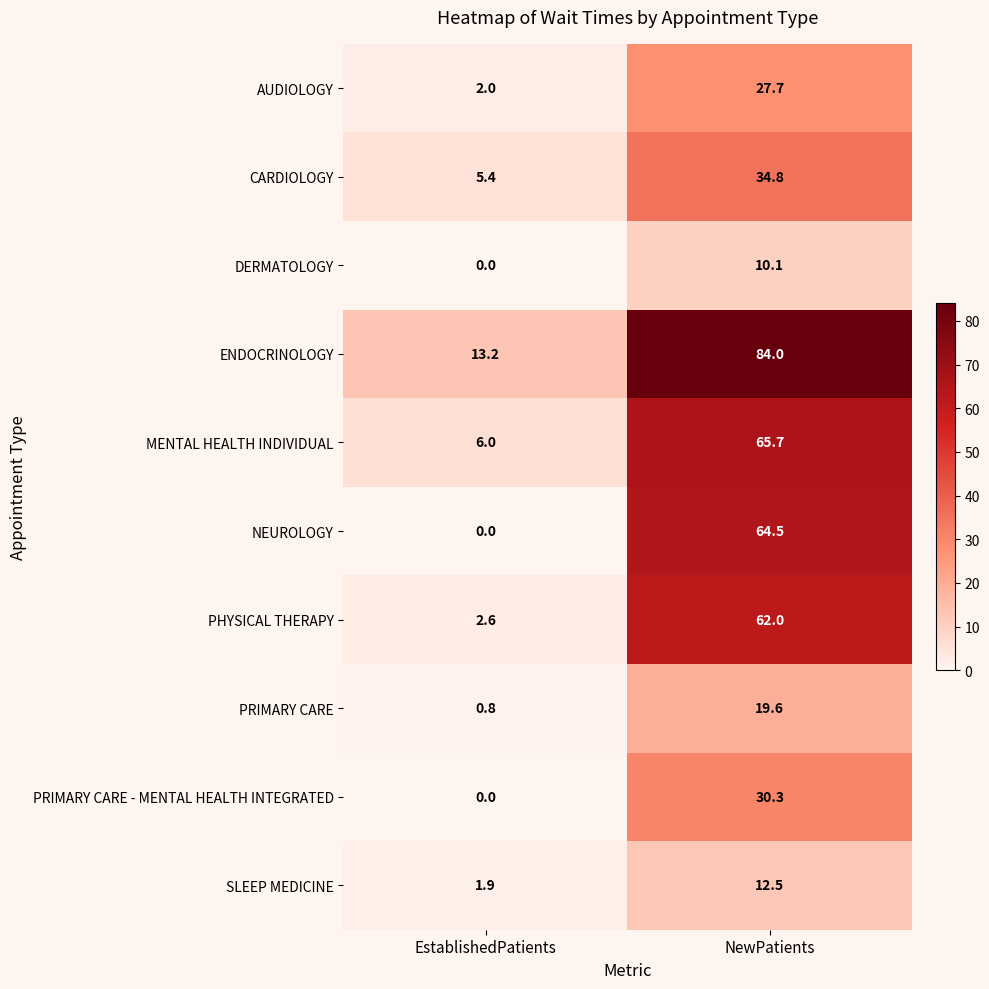

At which category is the sum across all series the highest?

NewPatients